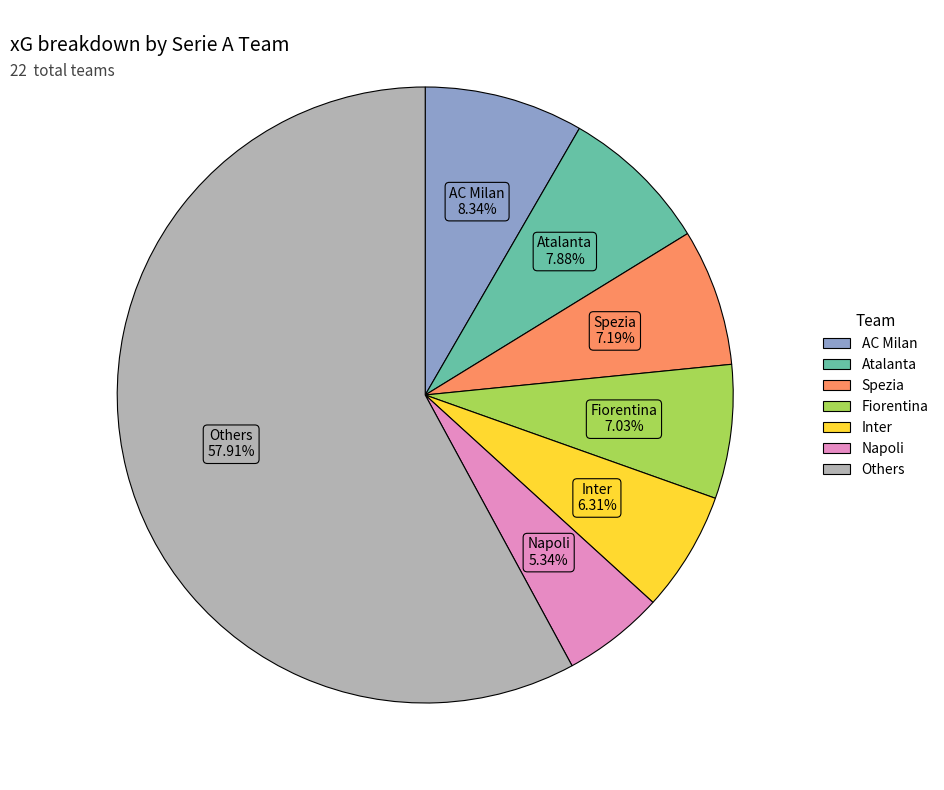

How many slices are in this pie chart?

7